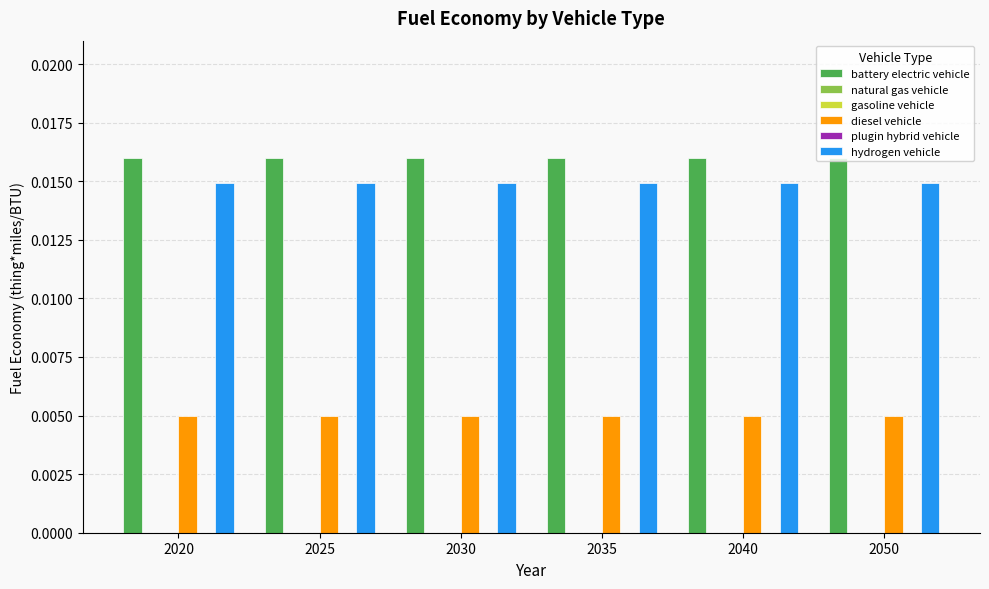

At how many categories does at least one series exceed 0?

6